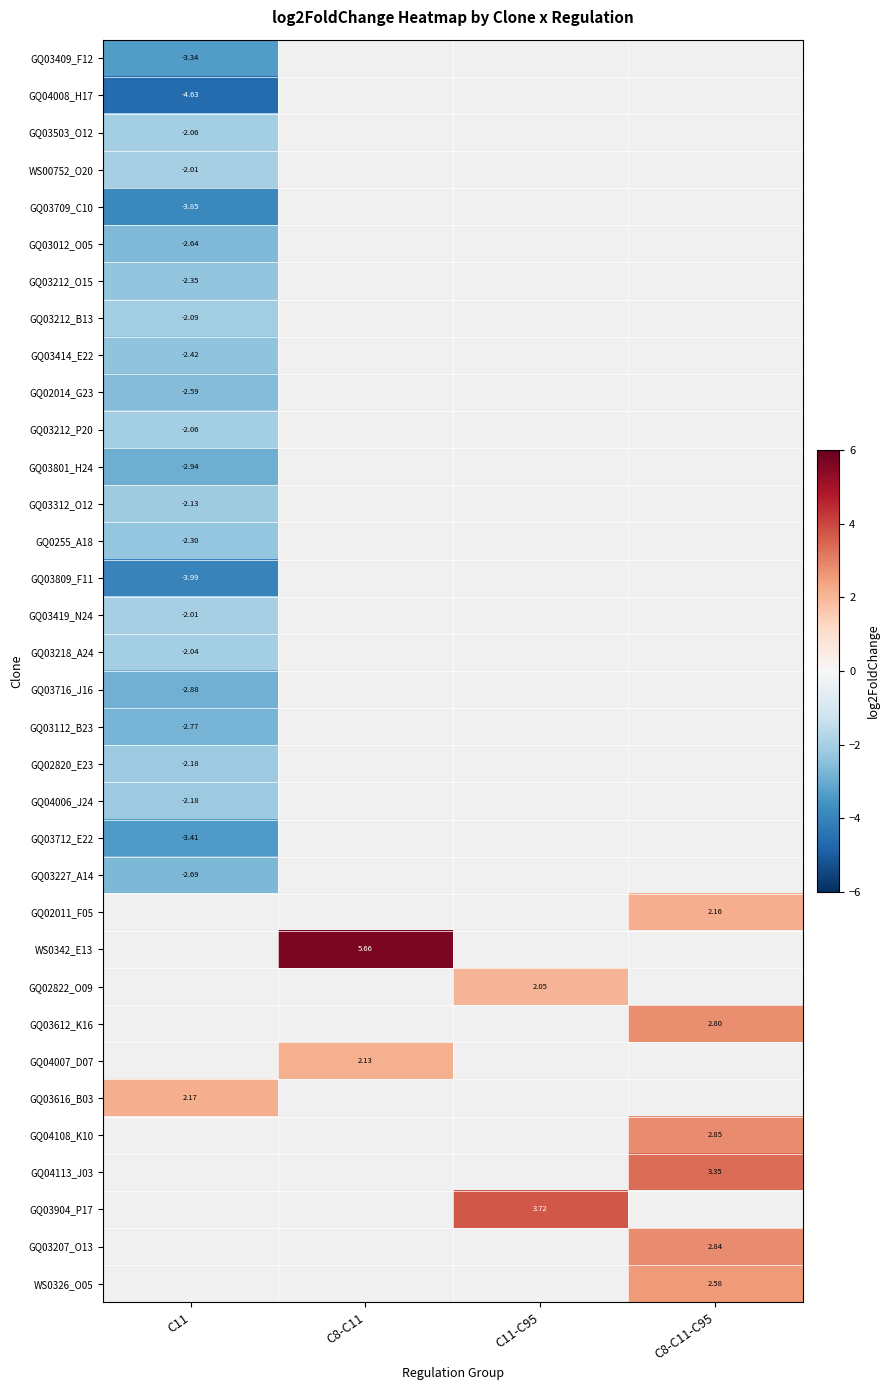

Count the number of categories in the chart.

4